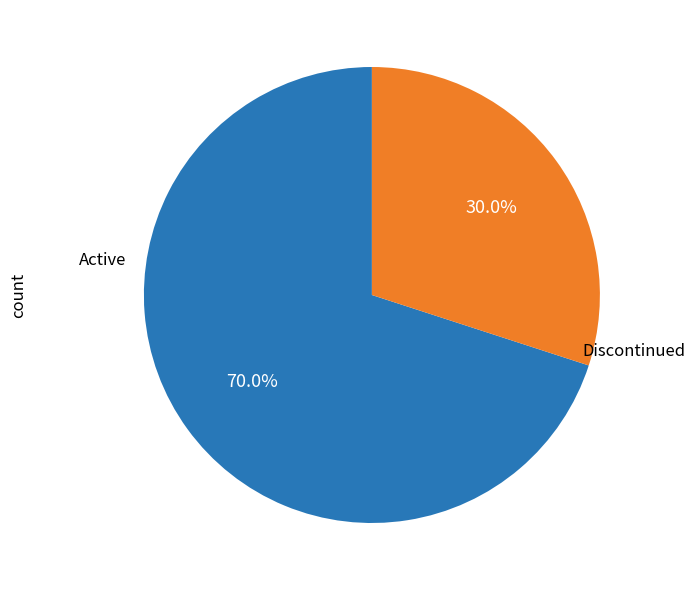

Which slice is the largest?

Active